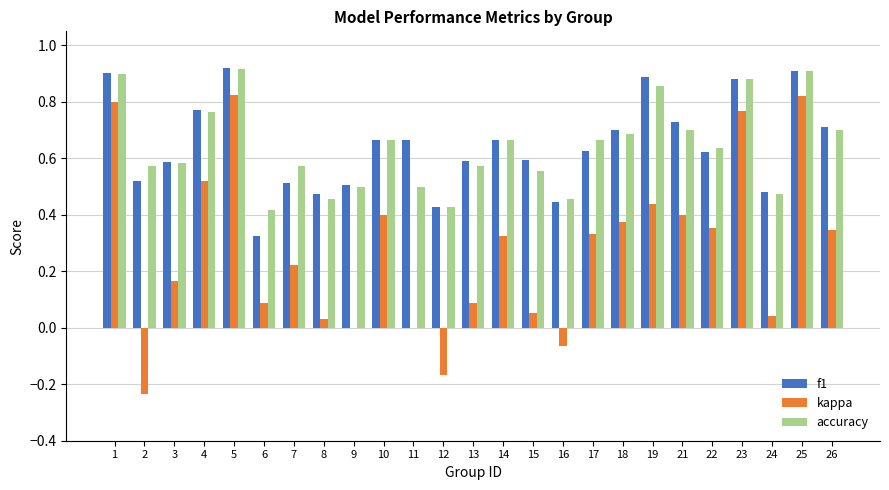

Is it true that f1 equals 0.5 at 9?

True